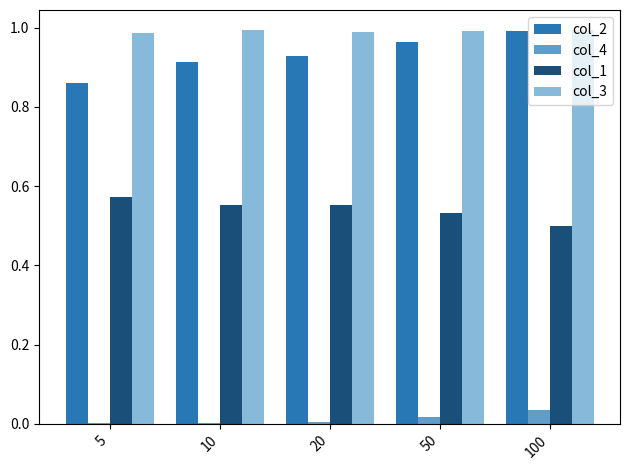

What is the sum of all col_1 values?

2.7